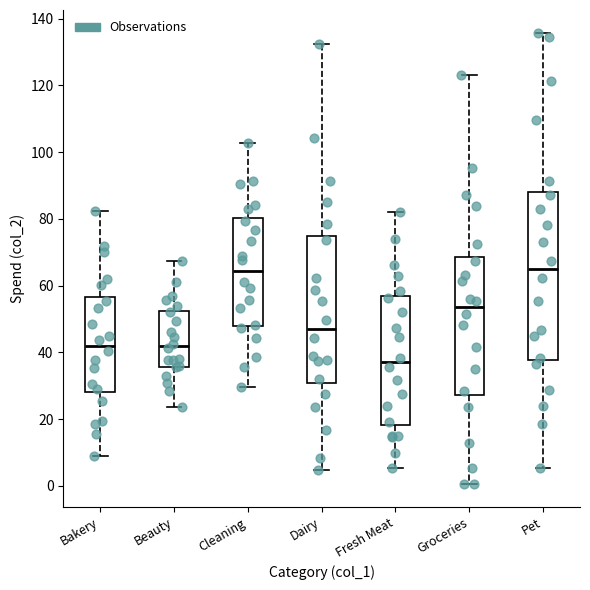

Which box is the tallest, from its lower edge to its upper edge?

Pet